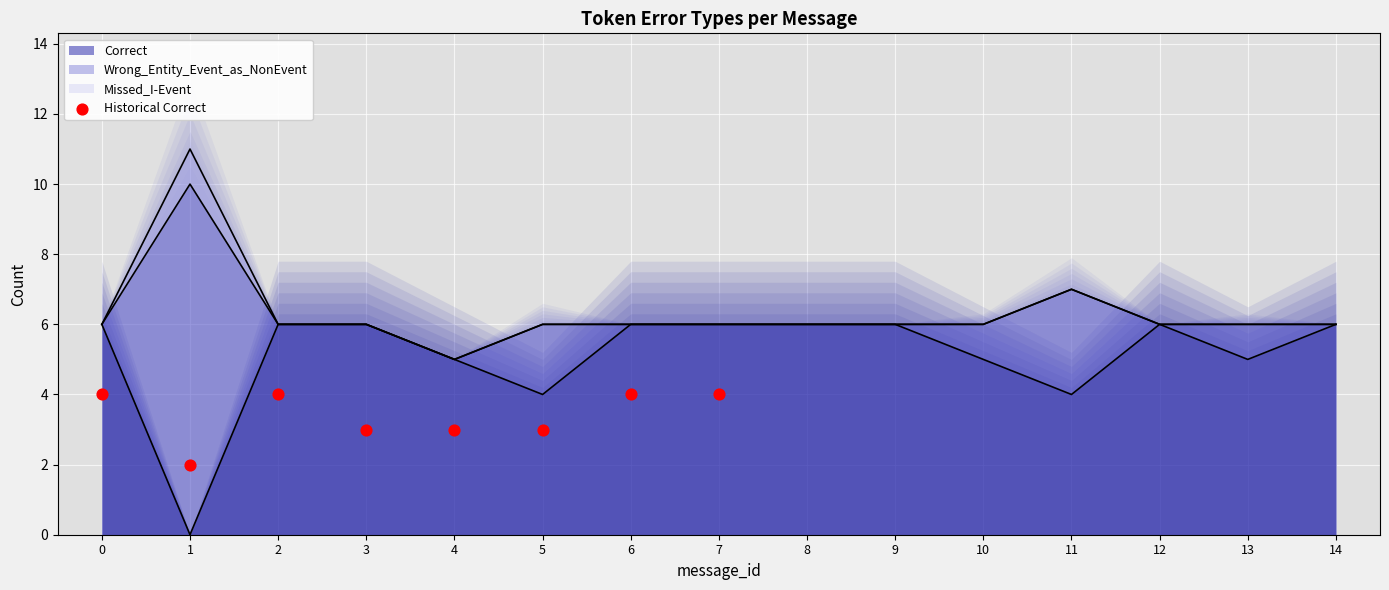

Which has a higher value, 7 or 5?

7